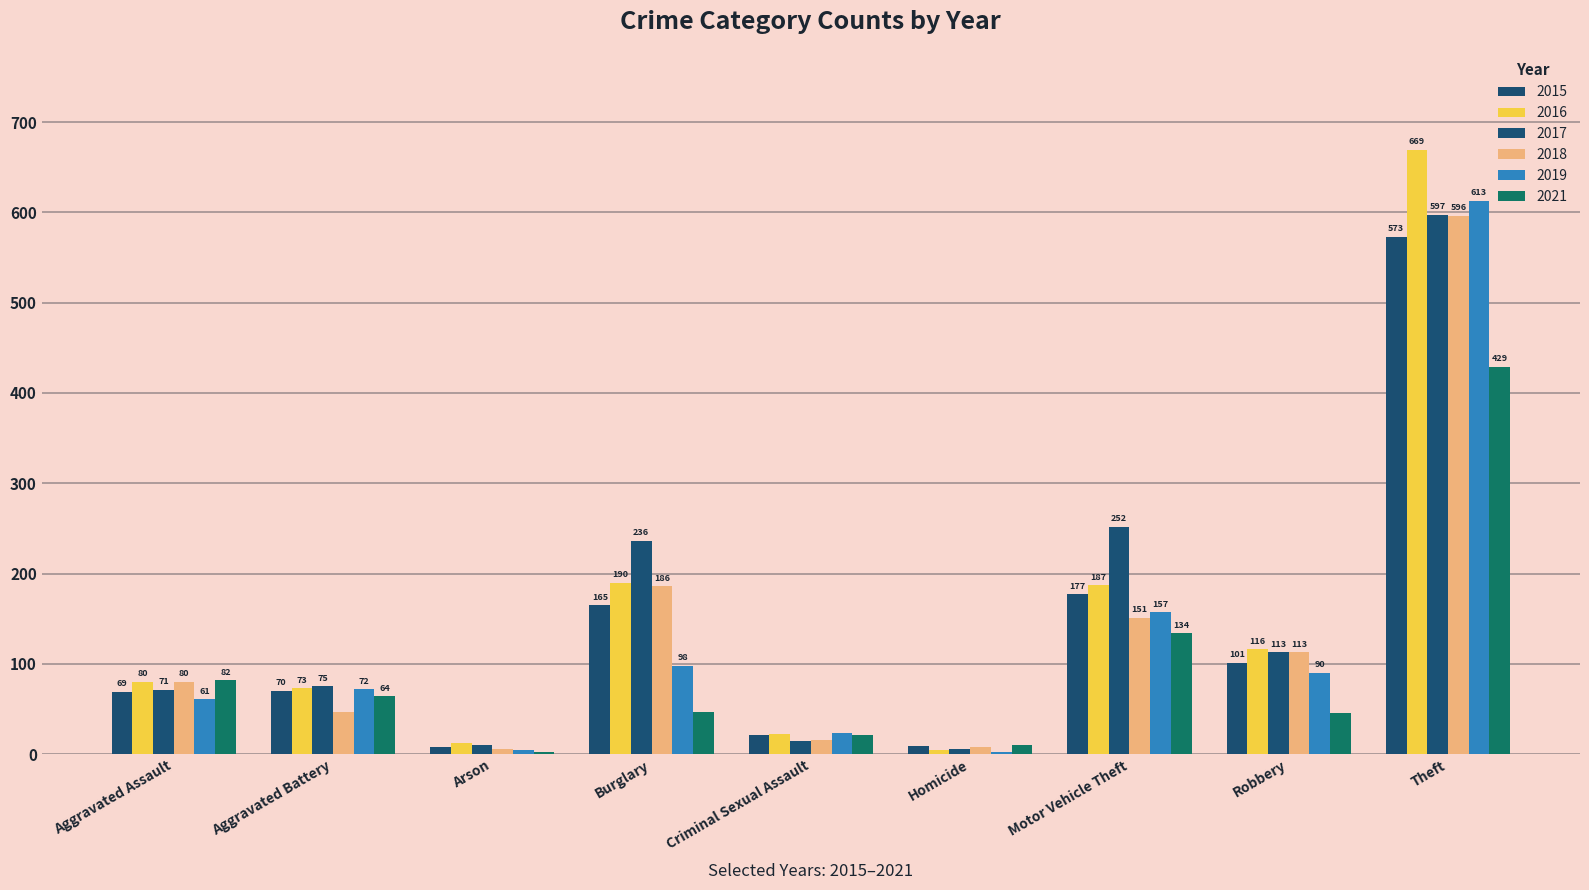

Which has a higher value, Aggravated Assault or Aggravated Battery?

Aggravated Battery